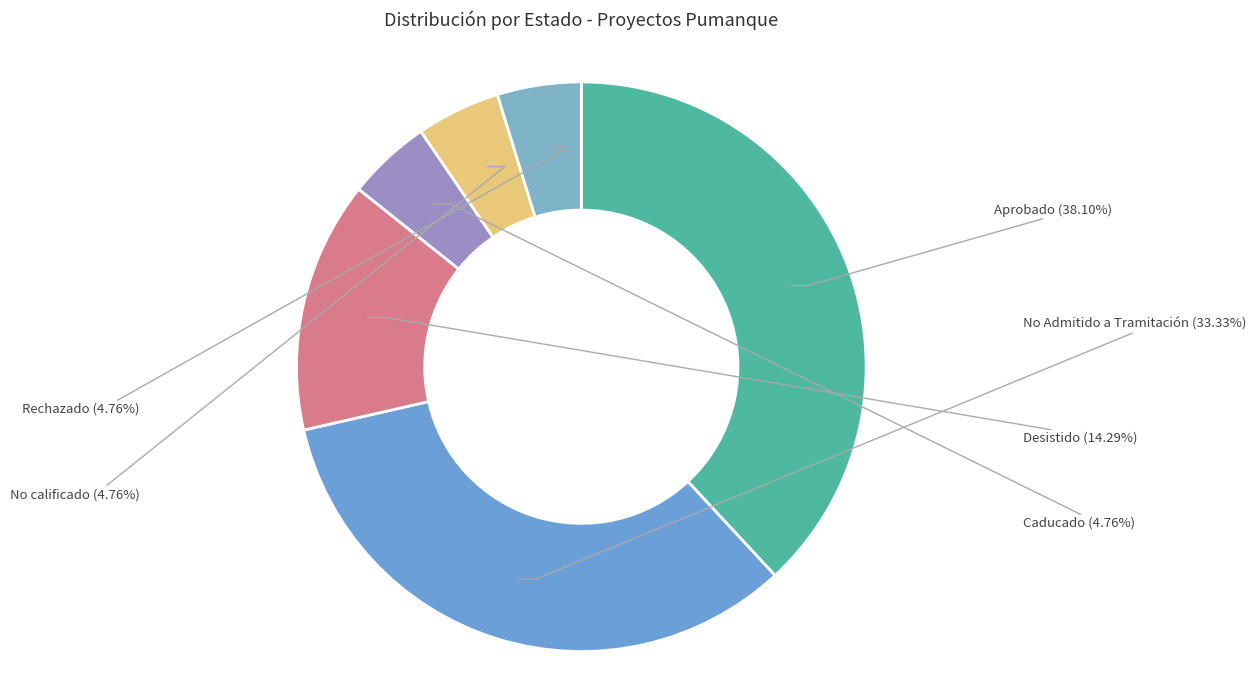

Which has a higher value, Desistido or Caducado?

Desistido